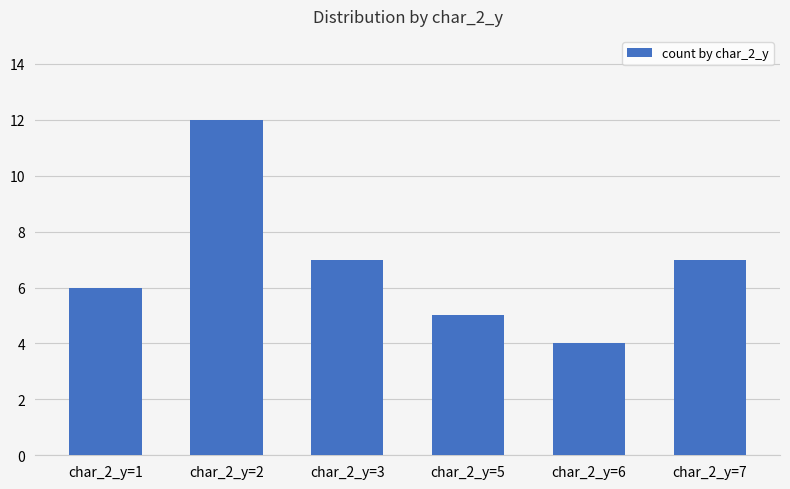

What is the greatest value displayed?

12